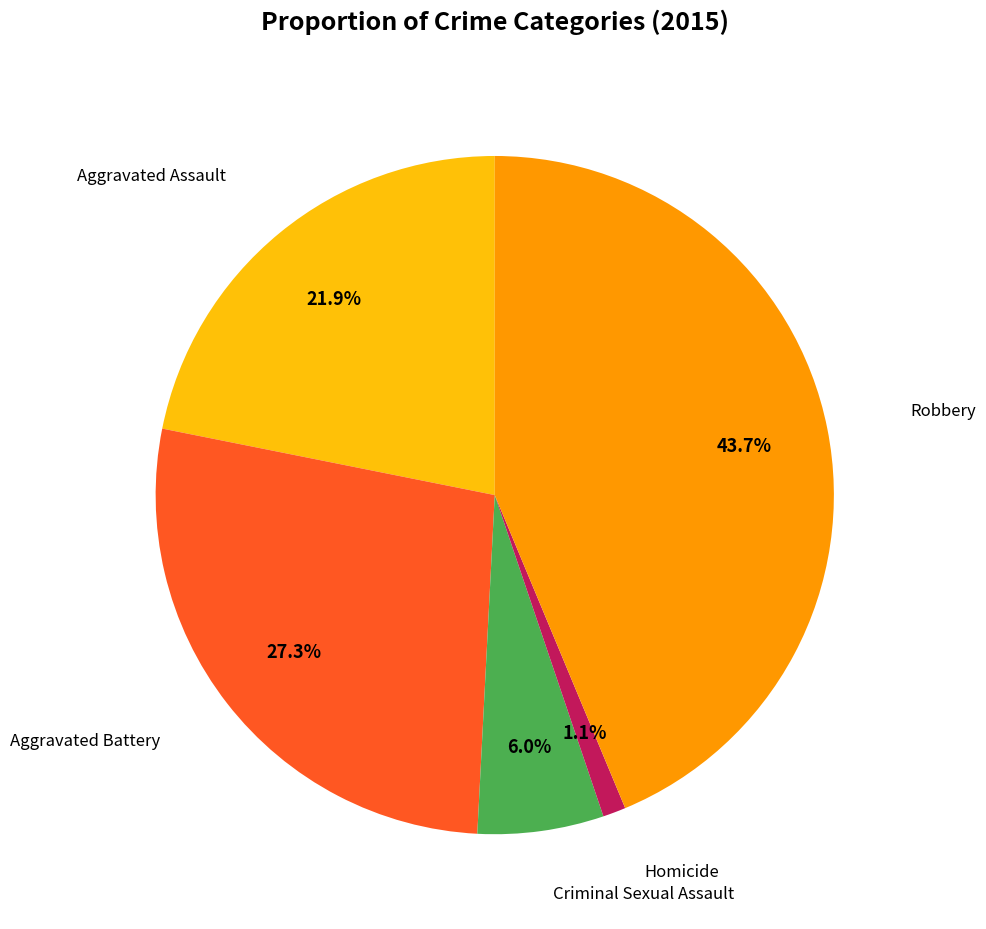

Does any single category account for the majority?

No